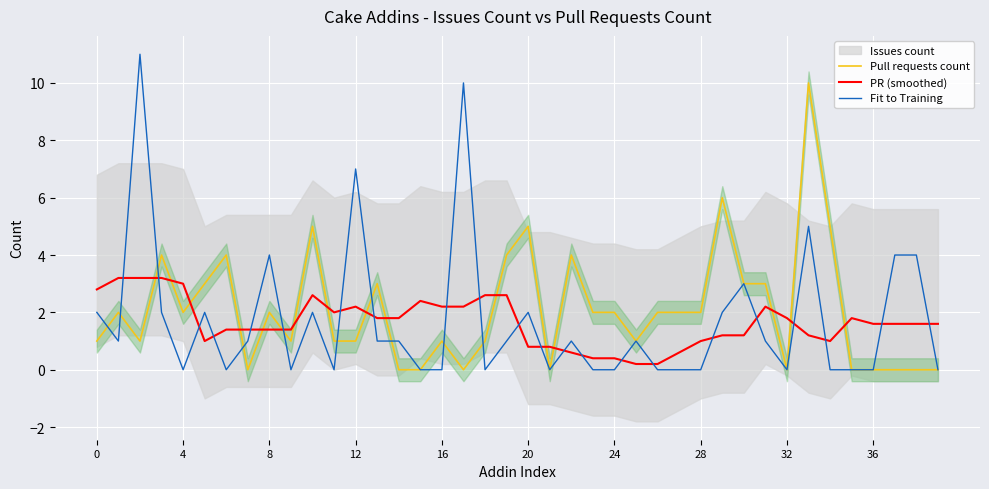

What is the difference between the maximum and second lowest values in the Issues count series?

10.0